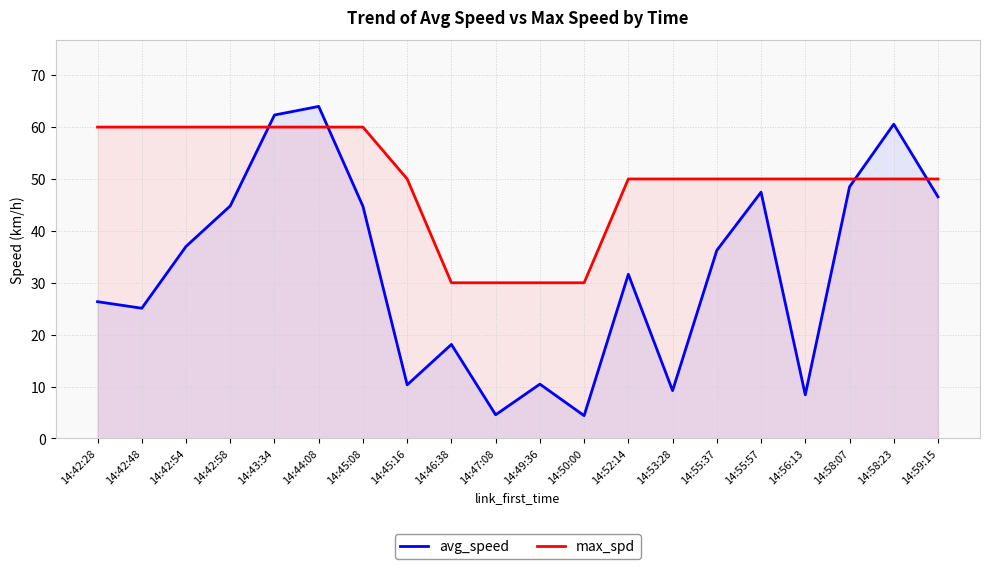

What is the average value of the max_spd series?

49.5